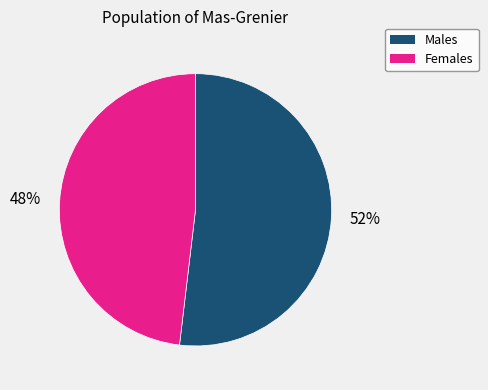

Approximately how many times larger is the value at Females compared to Males?

0.9